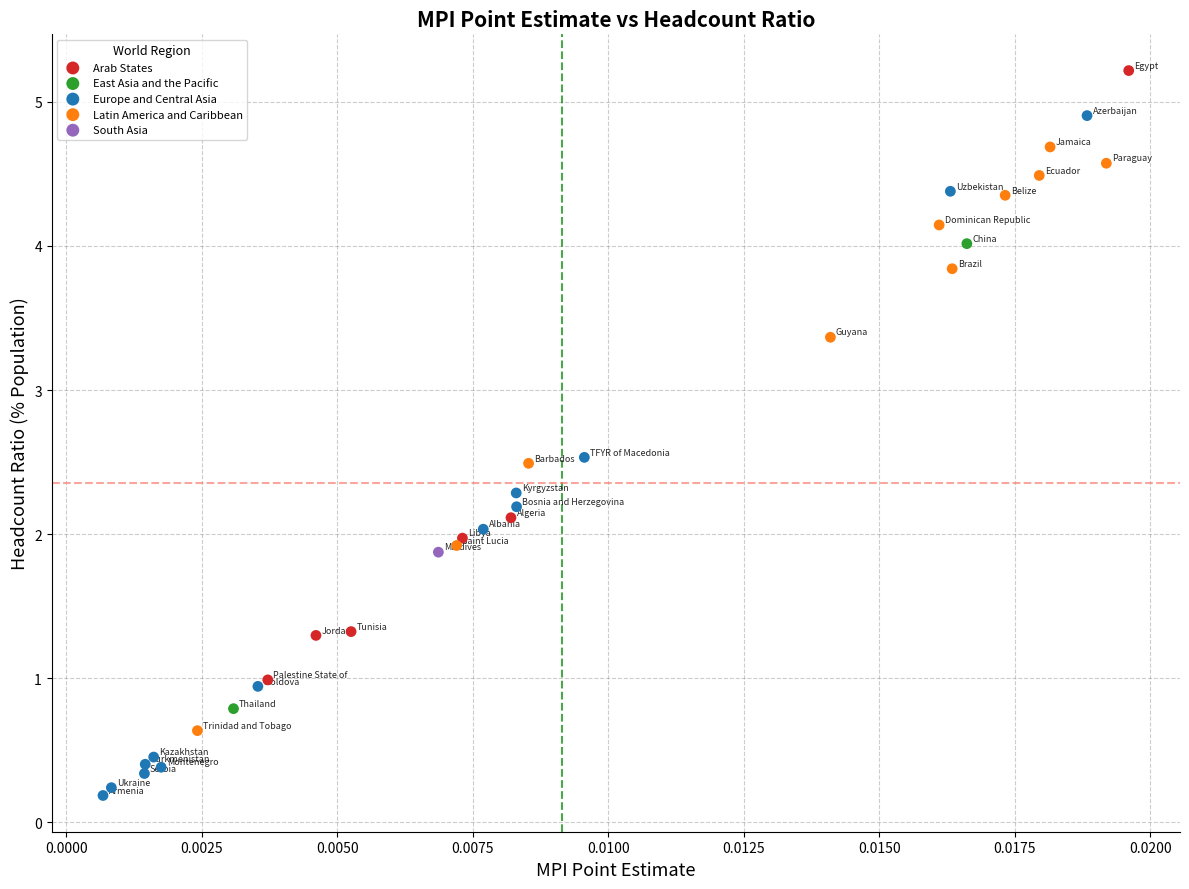

What are all the series names shown in the legend?

Arab States, East Asia and the Pacific, Europe and Central Asia, Latin America and Caribbean, South Asia